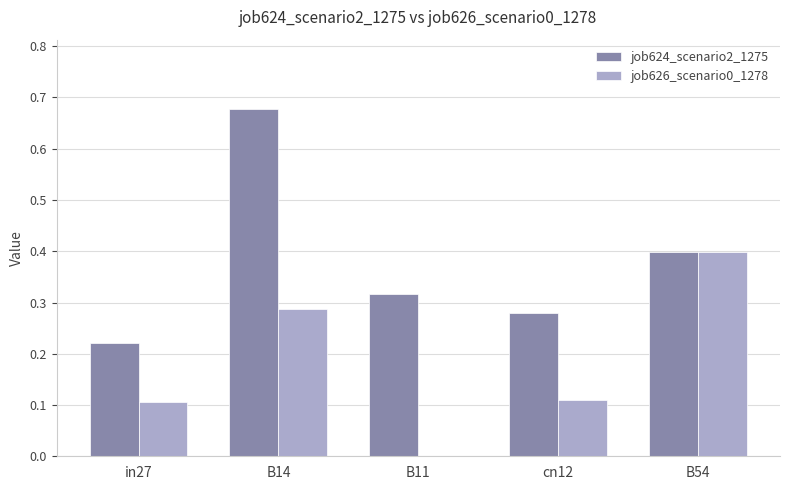

Is it true that job626_scenario0_1278 equals 0.5 at B14?

False